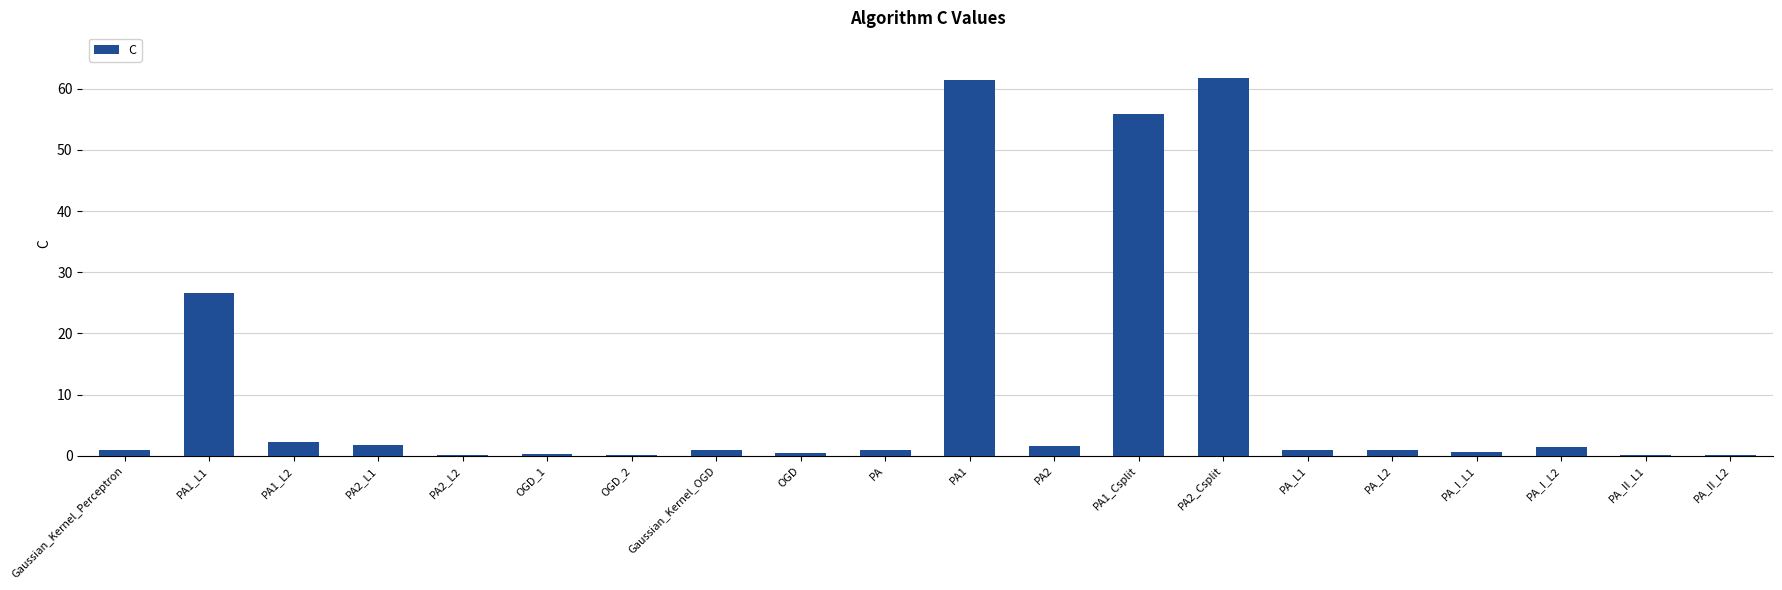

Are the bars horizontal?

No